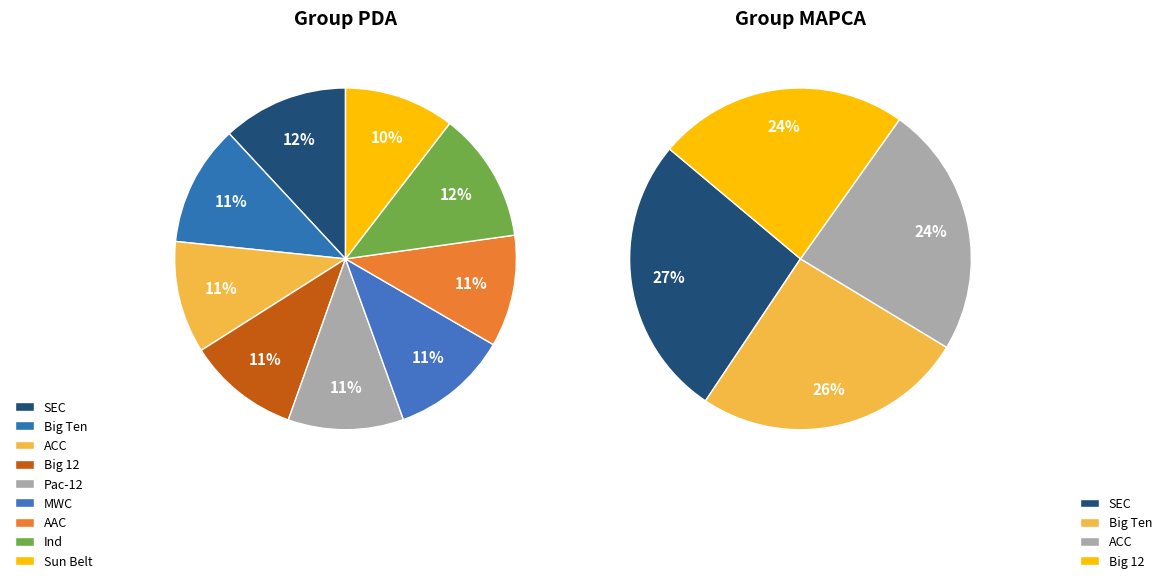

Which slice is the smallest?

Sun Belt